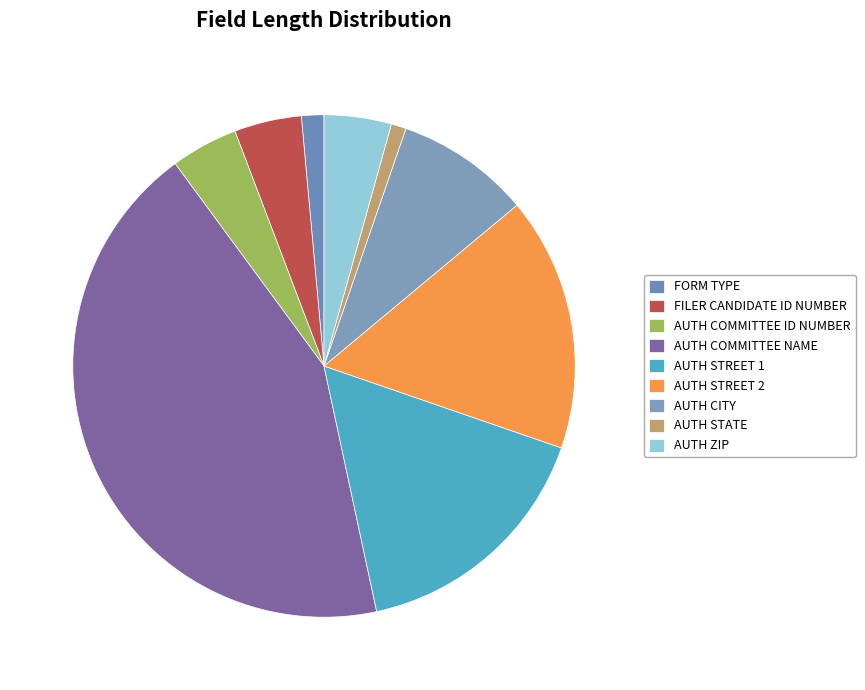

To the nearest percent, what is the combined percentage of AUTH STREET 1 and FILER CANDIDATE ID NUMBER?

21%